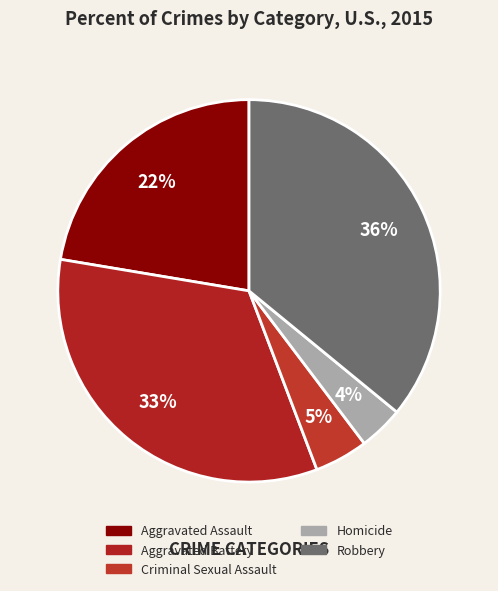

What percentage is the Robbery slice, to the nearest percent?

36%